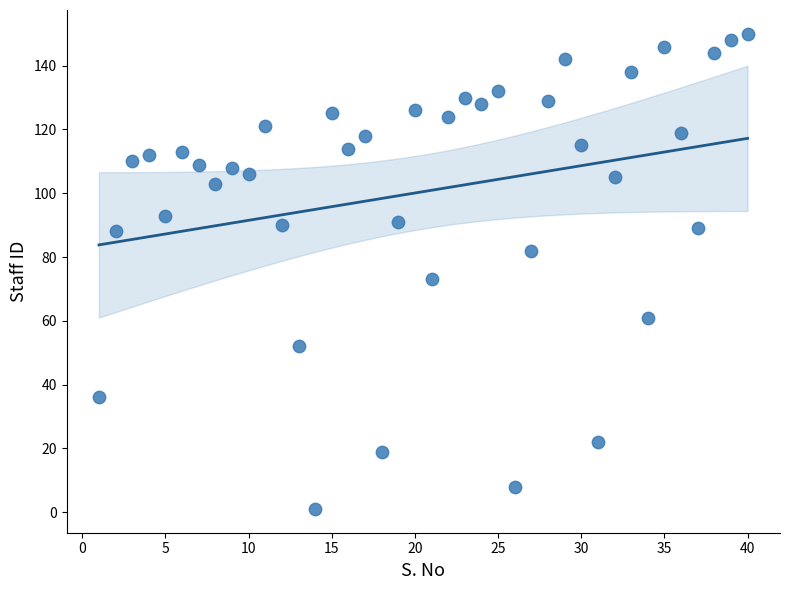

What is the range of Y values (max minus min)?

149